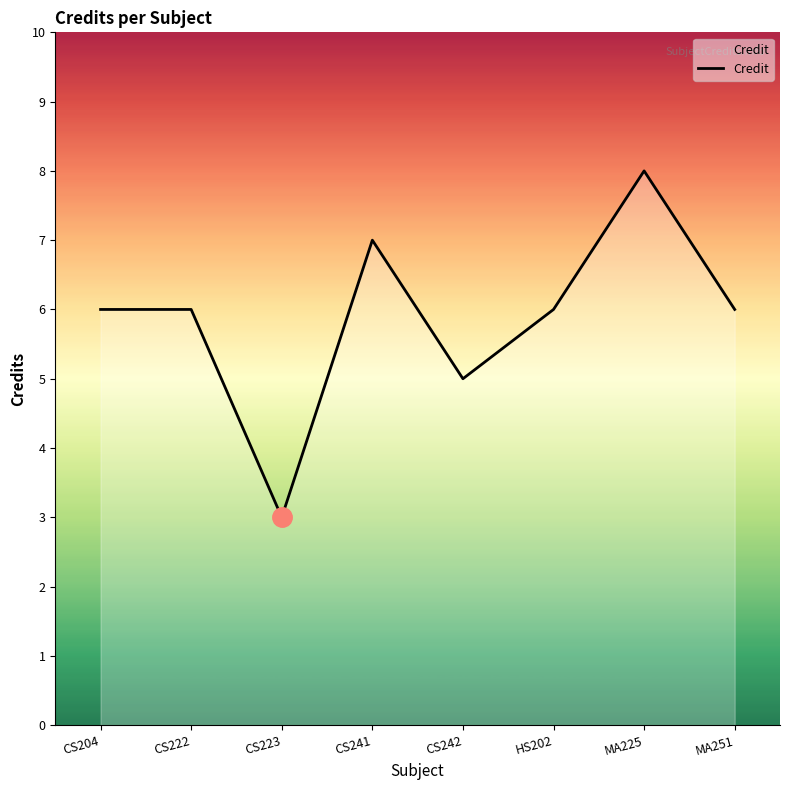

Is it true that the value at CS242 is 3?

False